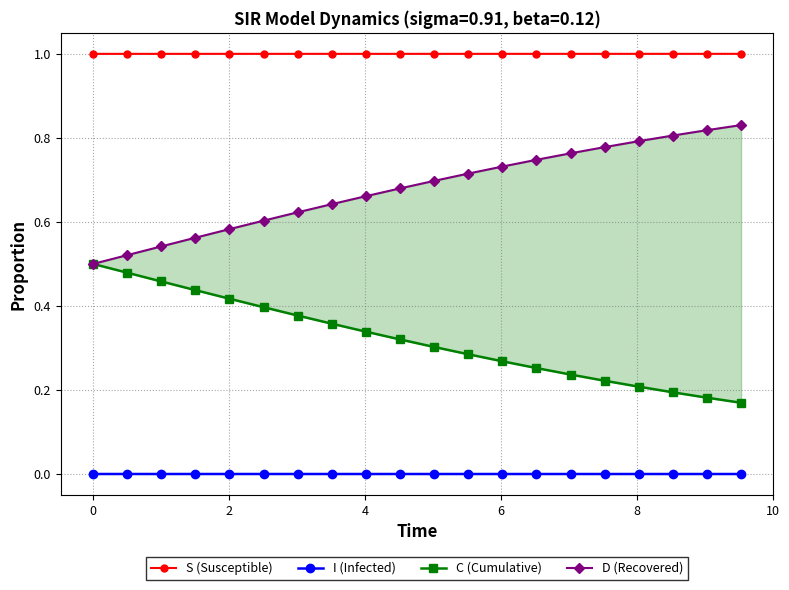

What is the value of the S (Susceptible) point at the 9th from the left?

1.0